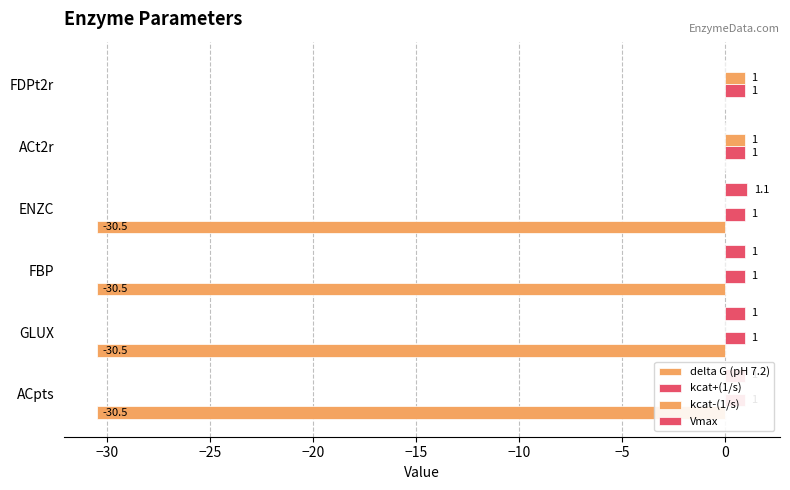

How many values in the kcat-(1/s) series exceed 0?

2